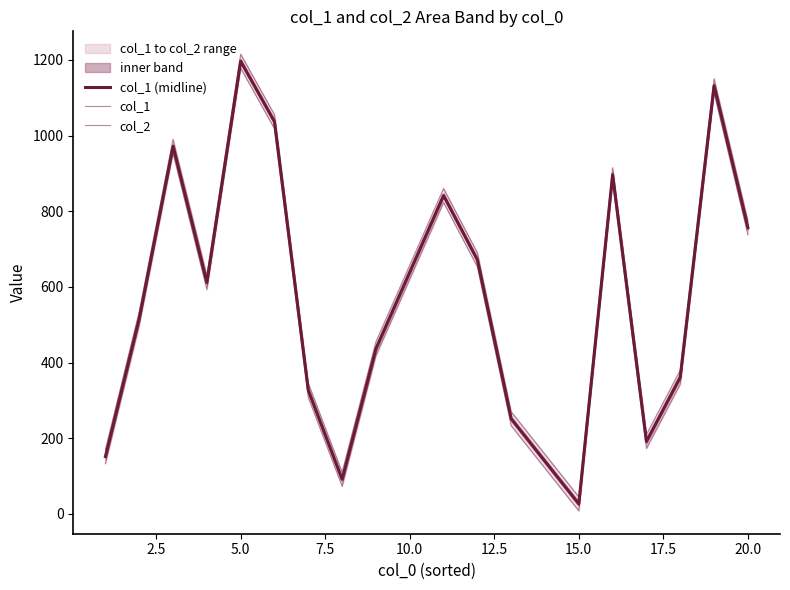

List the series in order of their peak value, highest first.

col_2, col_1 (midline), col_1